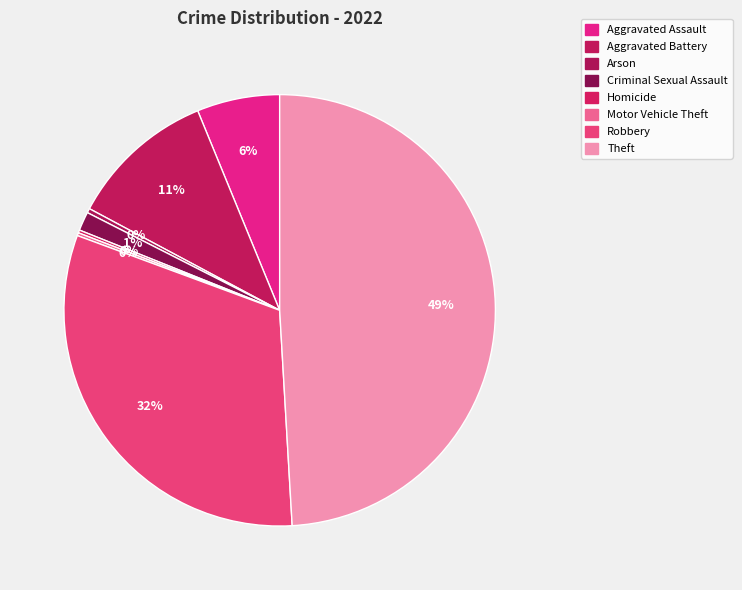

To the nearest percent, what is the combined percentage of Aggravated Assault and Homicide?

6%